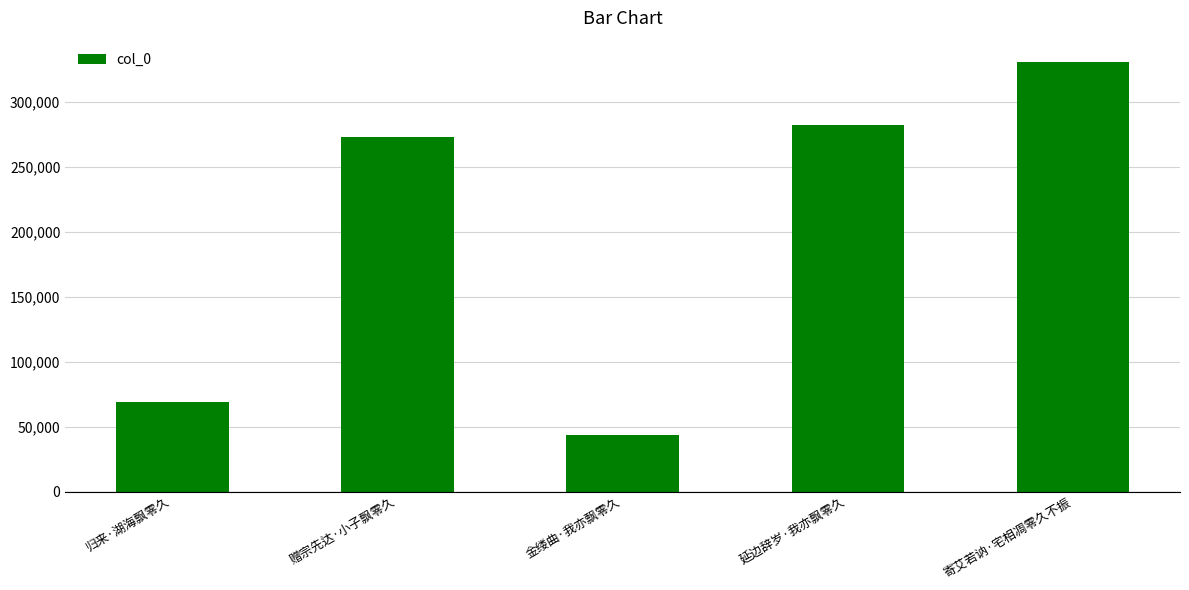

True or false: the data shows 43817 at 金缕曲·我亦飘零久.

True